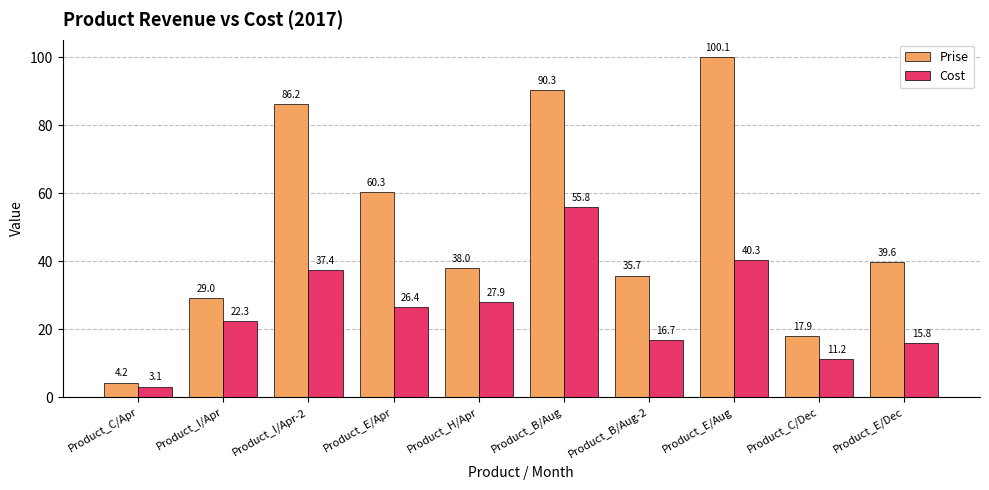

What is the minimum value for Prise?

4.2